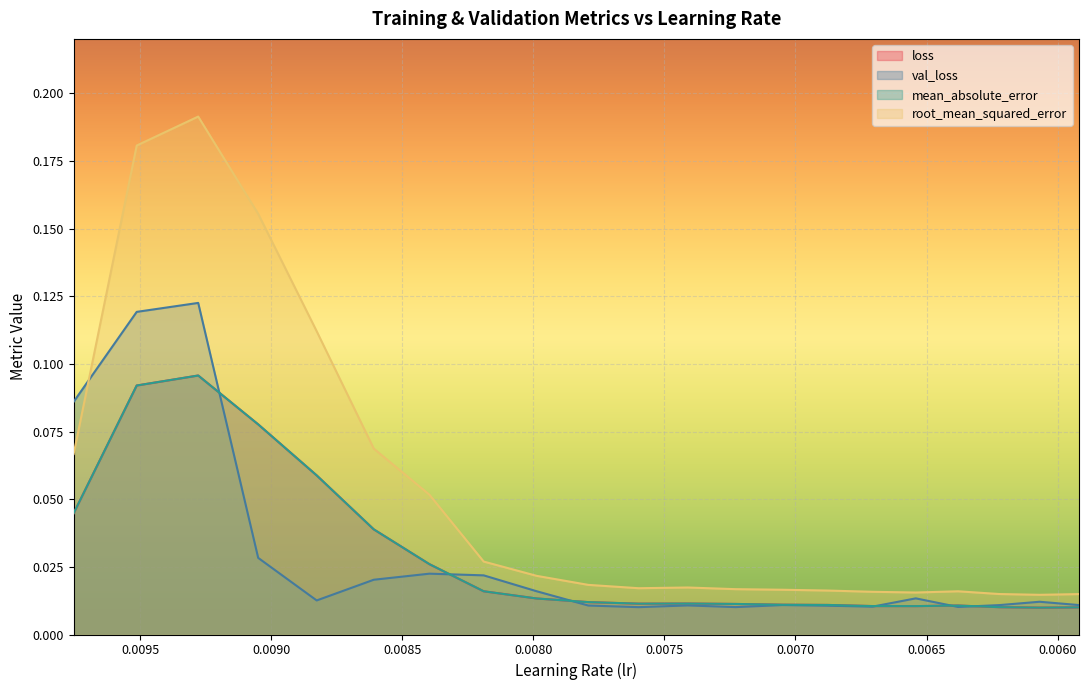

The value of loss at 20 is 0.0. True or false?

False